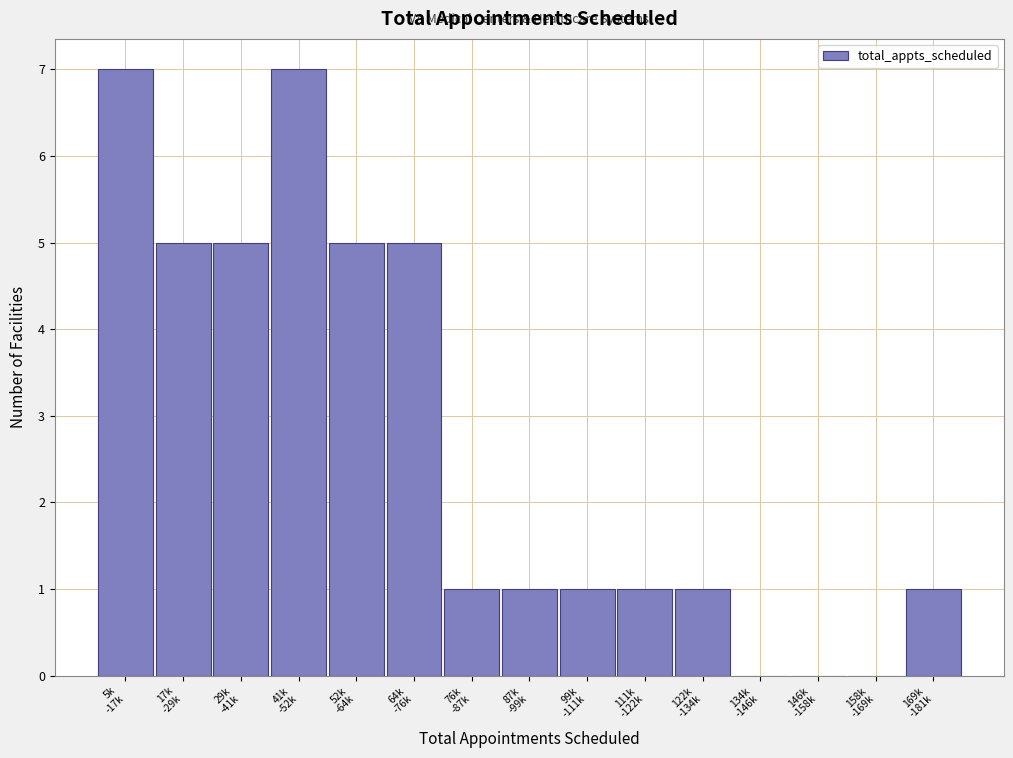

What is the sum of all values?

40